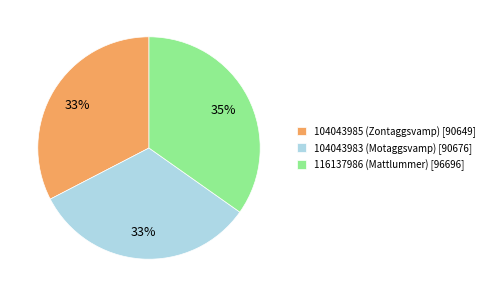

Which category has the biggest portion of the pie?

116137986 (Mattlummer)